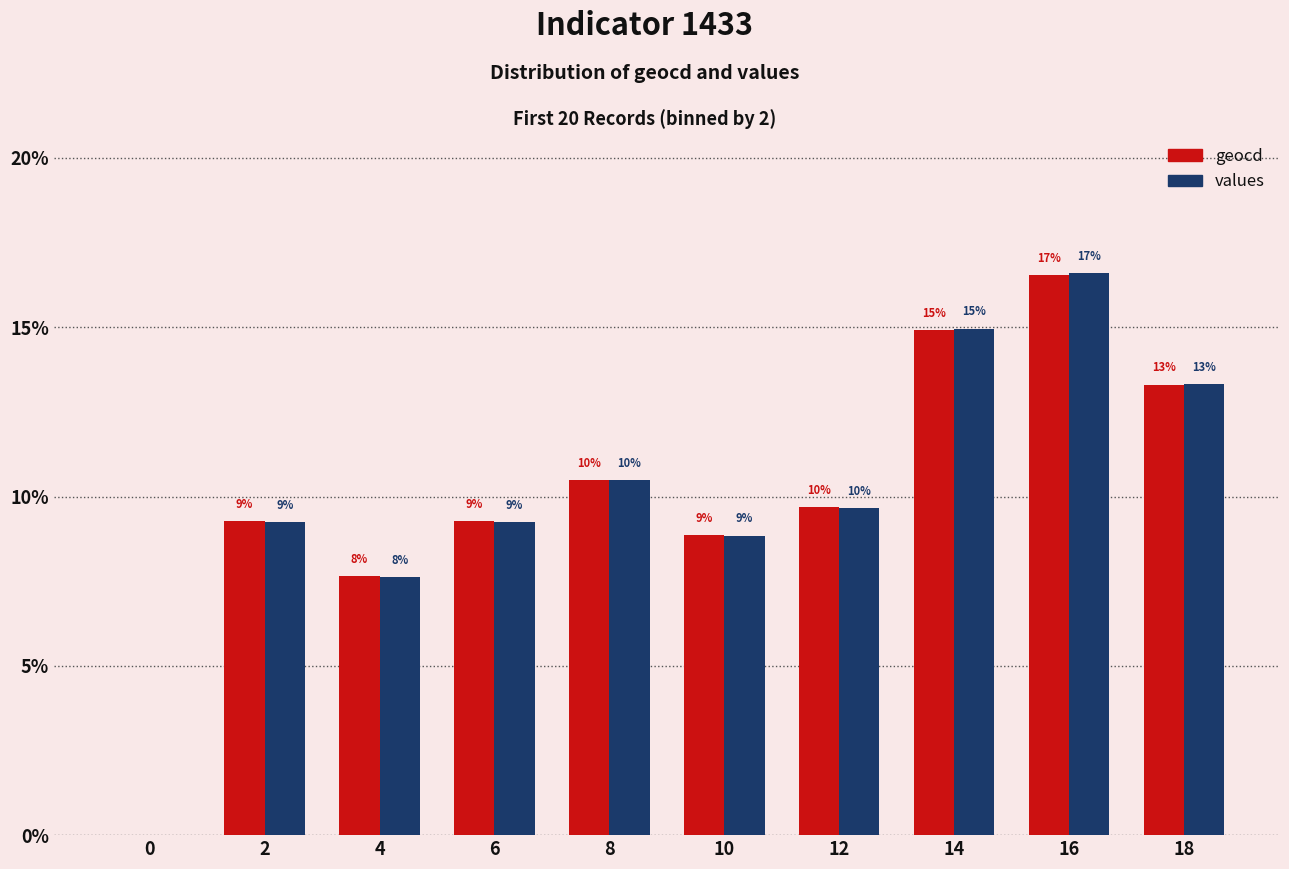

What are all the series names shown in the legend?

geocd, values